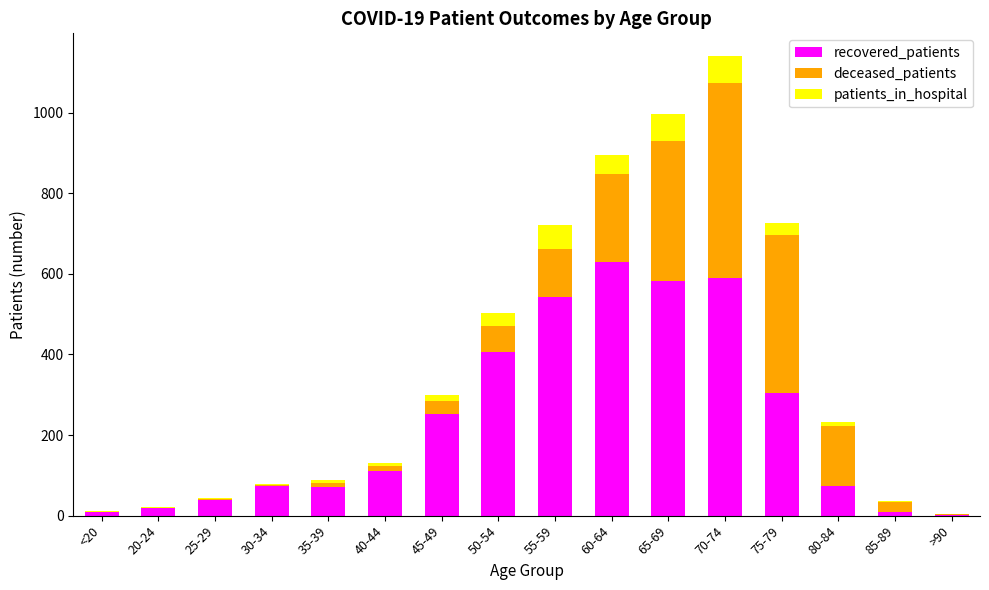

What is the sum of all recovered_patients values?

3714